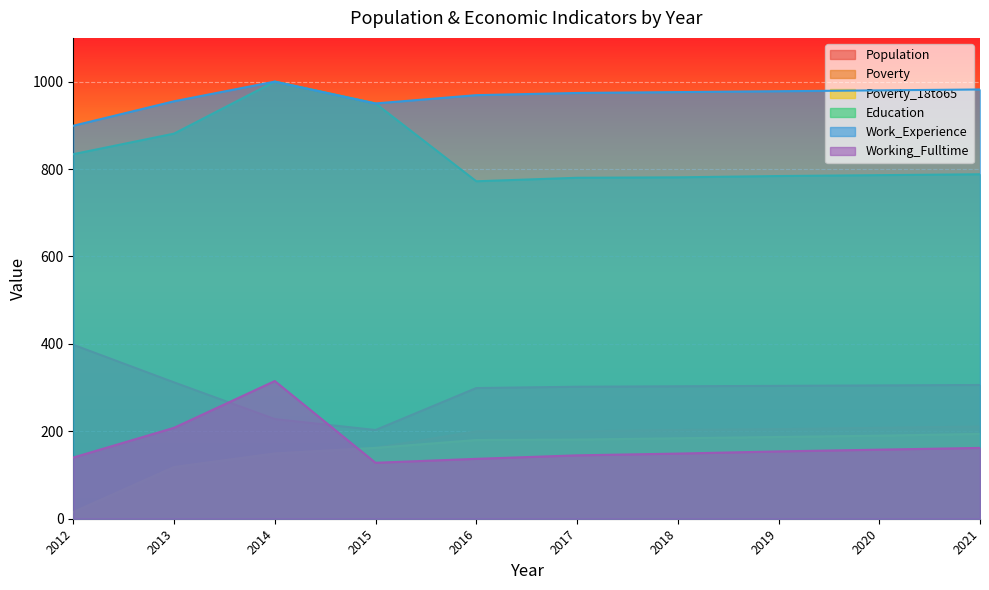

True or false: Poverty_18to65 and Education intersect in this chart.

False